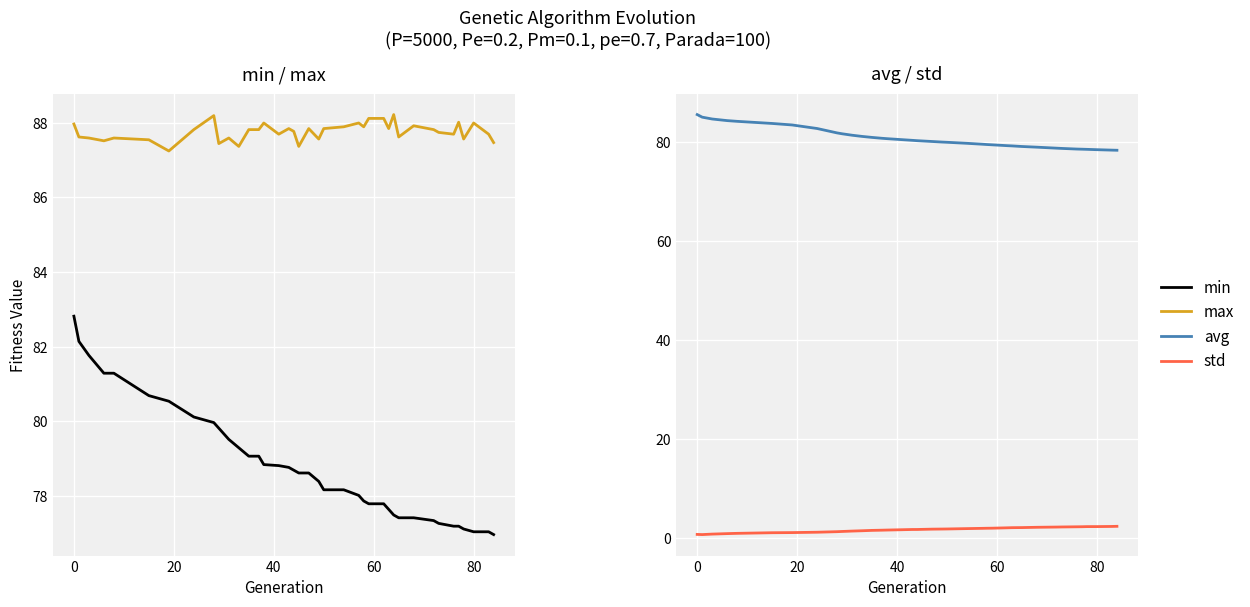

True or false: avg and std cross at least once.

False